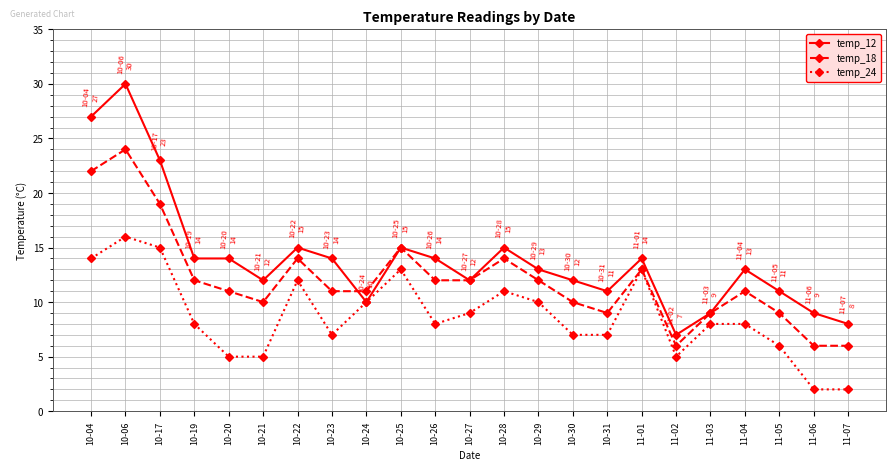

What is the difference between the highest and lowest values at 11-07?

6